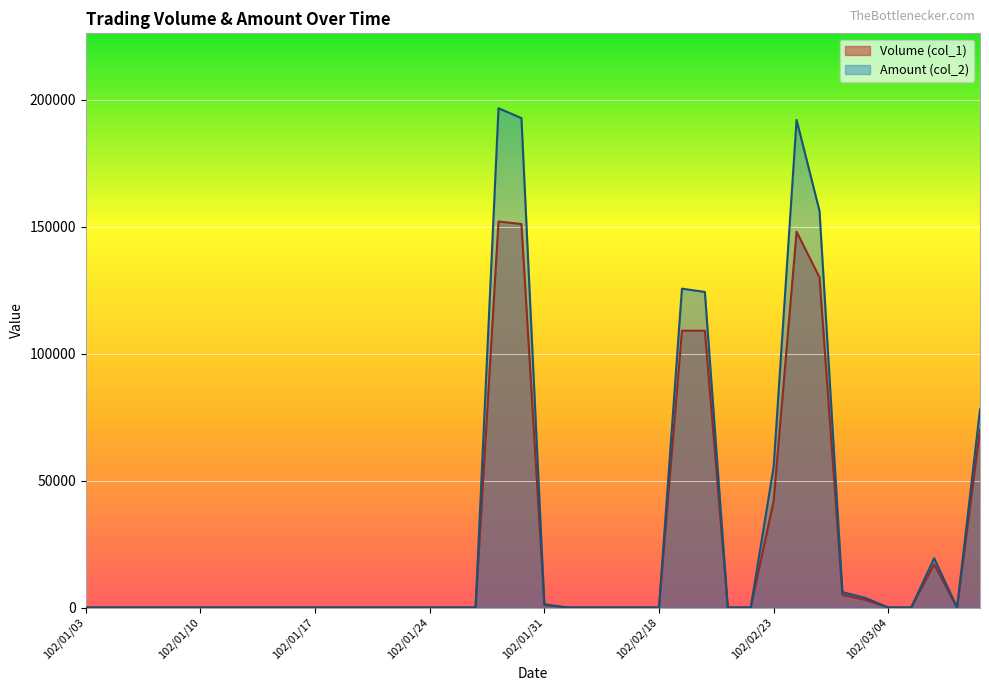

True or false: Amount (col_2) and Volume (col_1) intersect in this chart.

False